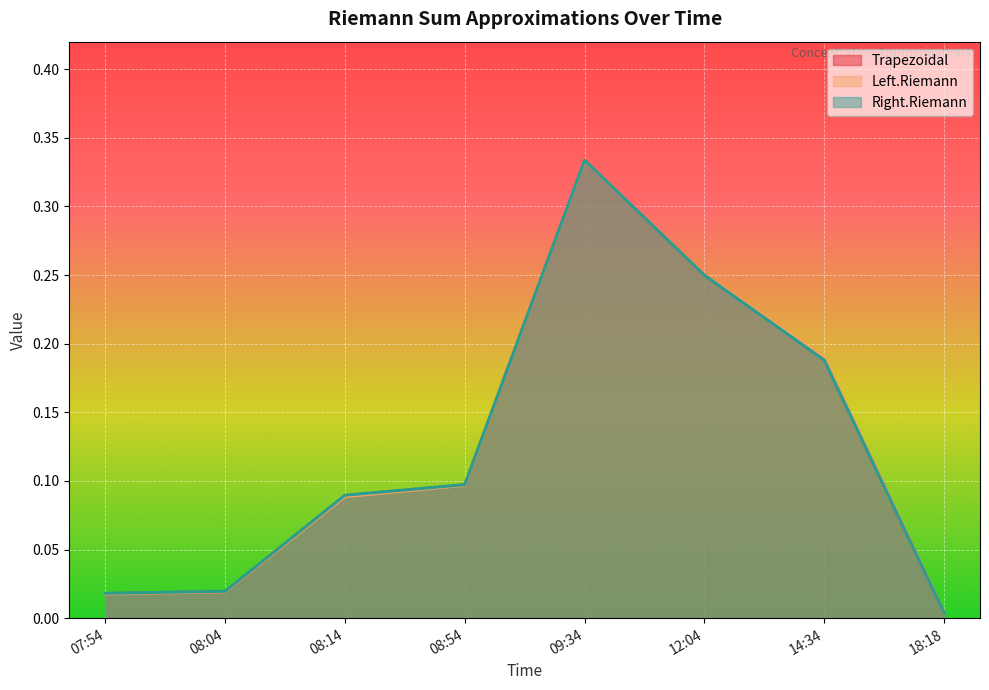

What is the difference between the second highest and second lowest values in the Left.Riemann series?

0.2